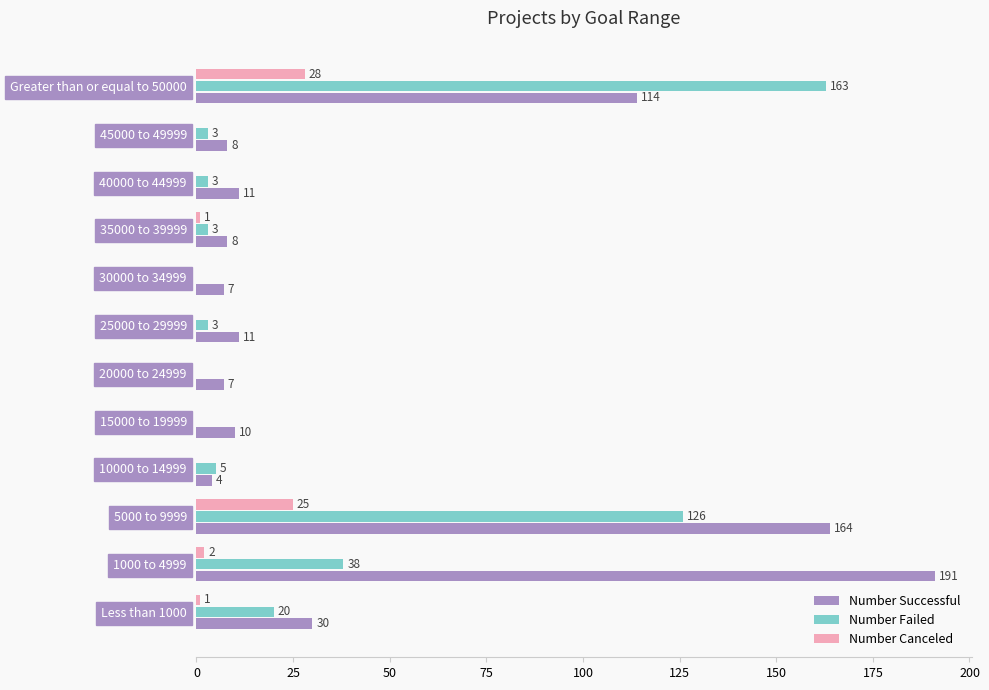

Between 10000 to 14999 and 20000 to 24999, which series saw the biggest shift?

Number Failed